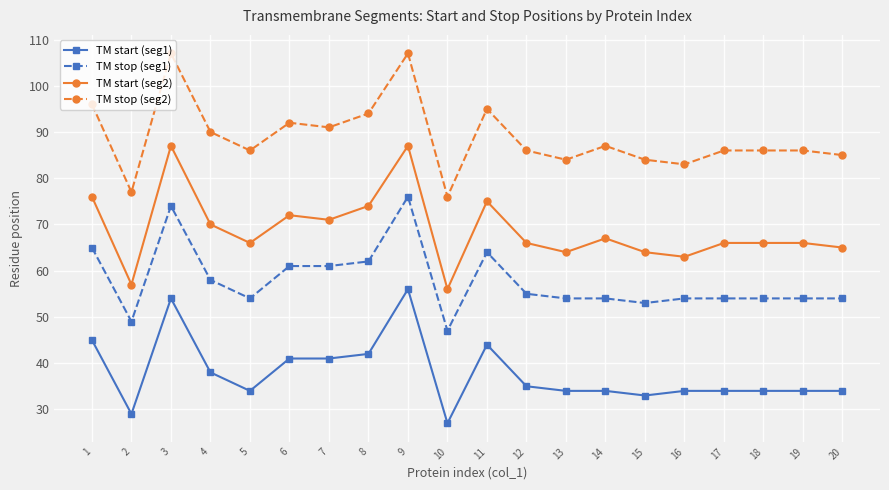

List the series in order of their peak value, lowest first.

TM start (seg1), TM stop (seg1), TM start (seg2), TM stop (seg2)